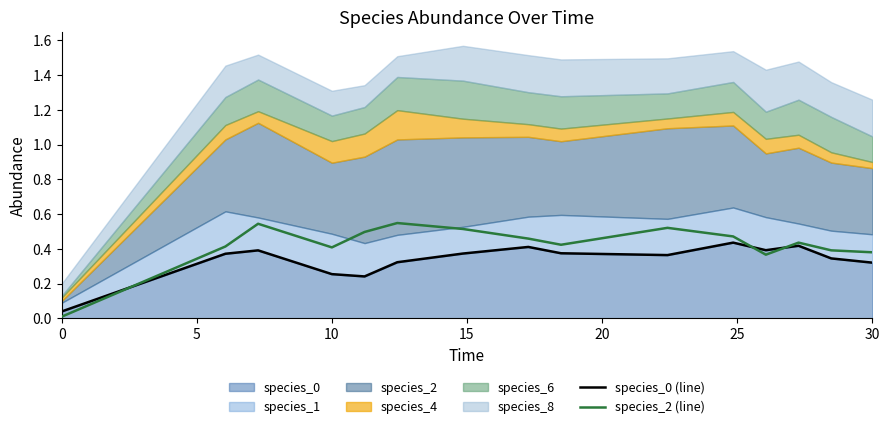

True or false: species_0 (line) has more than 0 points higher than both neighbors.

True